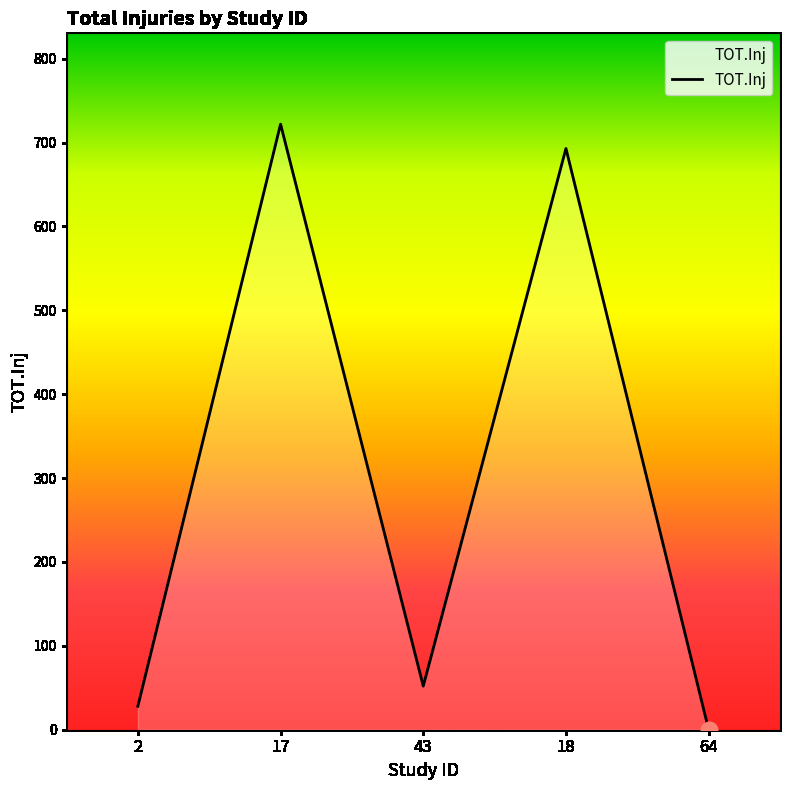

How many lines are shown in the chart?

1